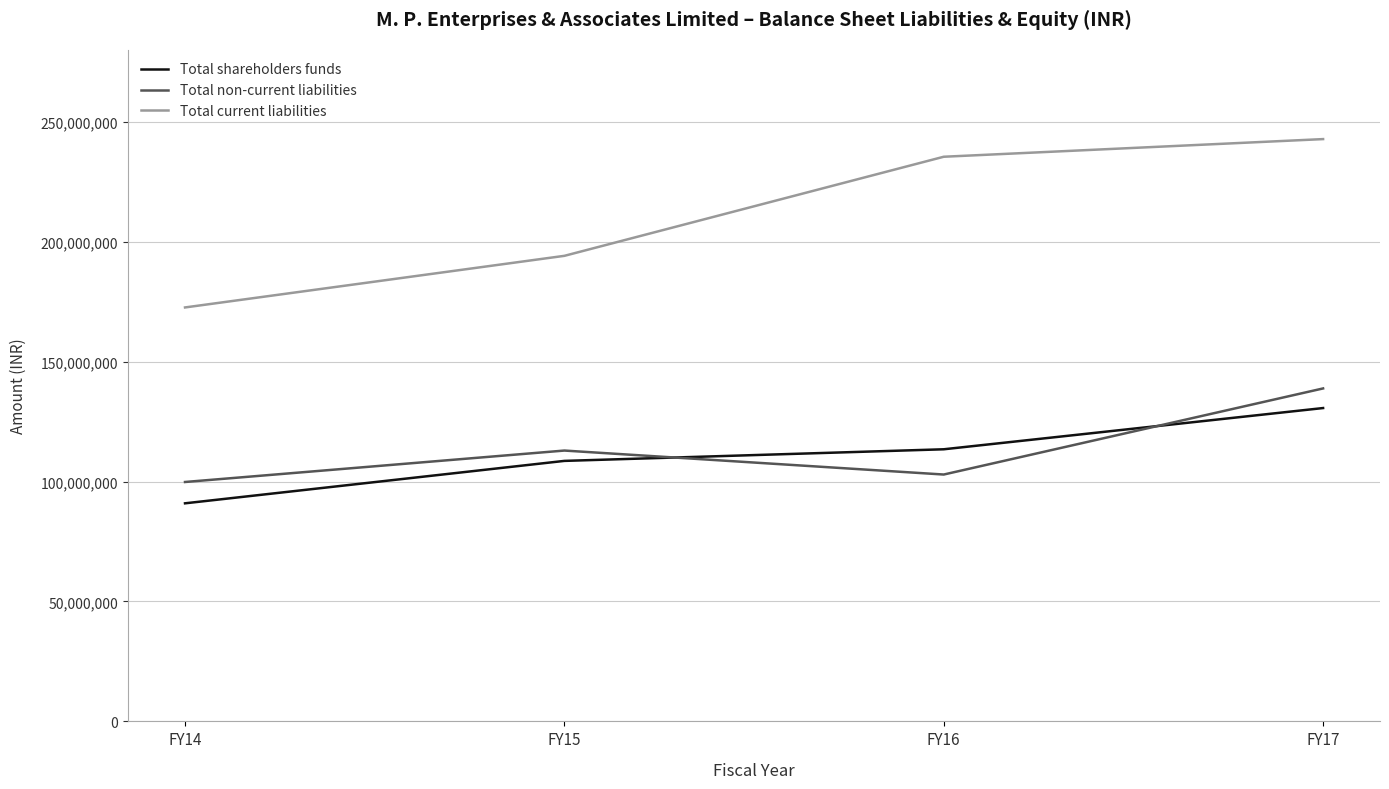

What is the approximate value of Total non-current liabilities at FY16, to the nearest 100?

102946100